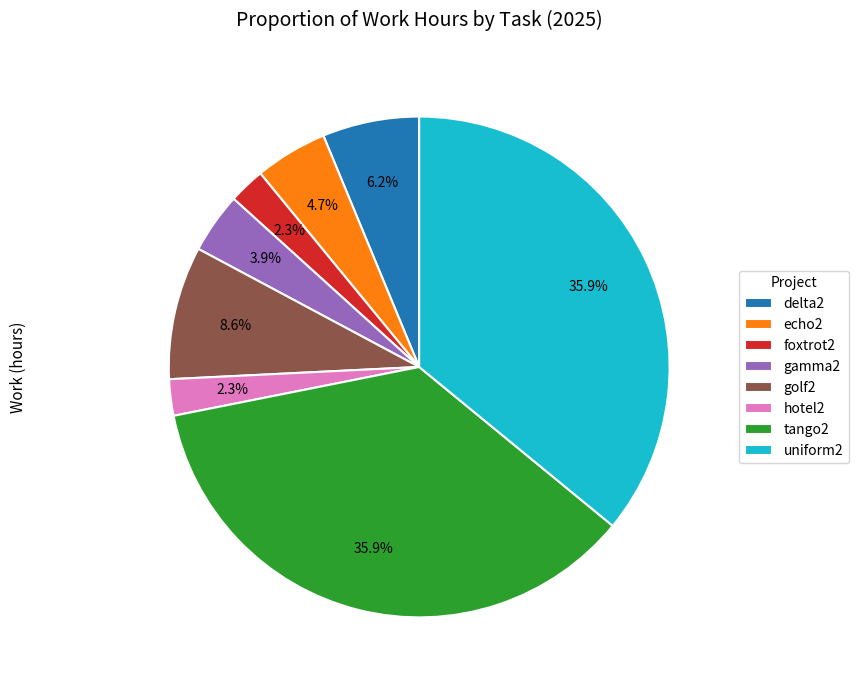

Does any single category account for the majority?

No